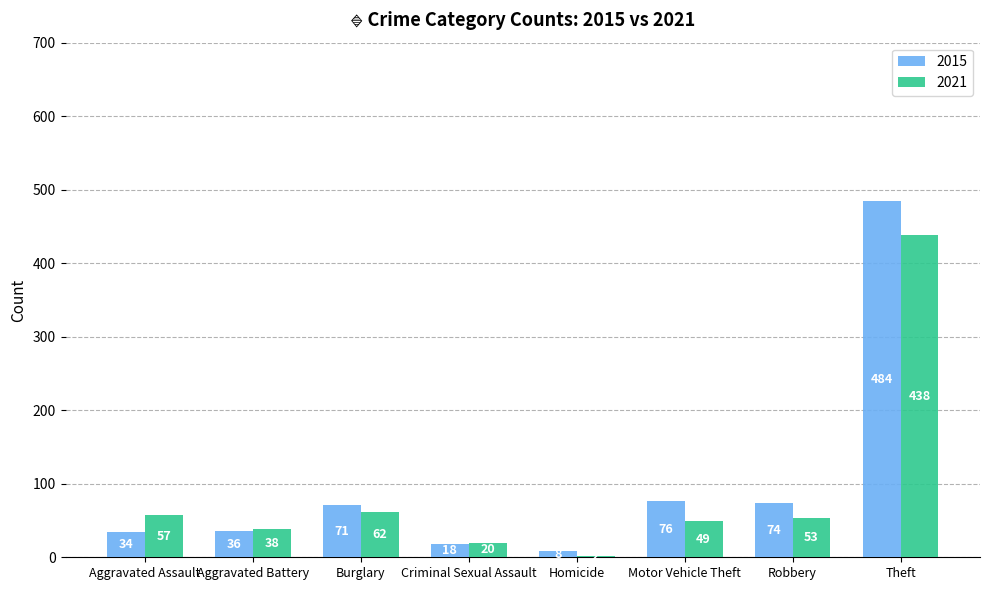

The 2015 series shows 76 at Motor Vehicle Theft. True or false?

True